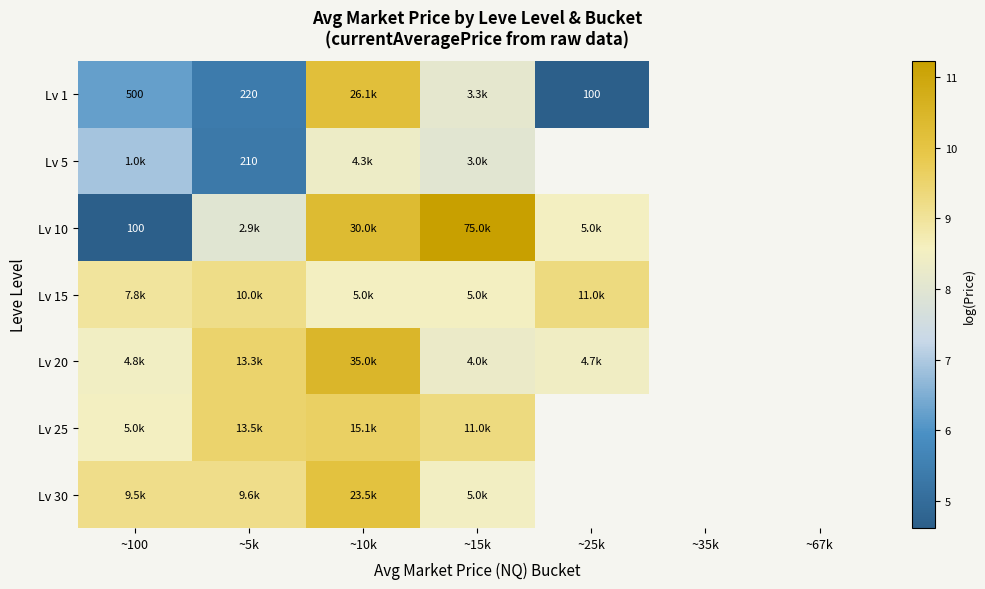

At which label is Lv 30 closest to 9?

~100